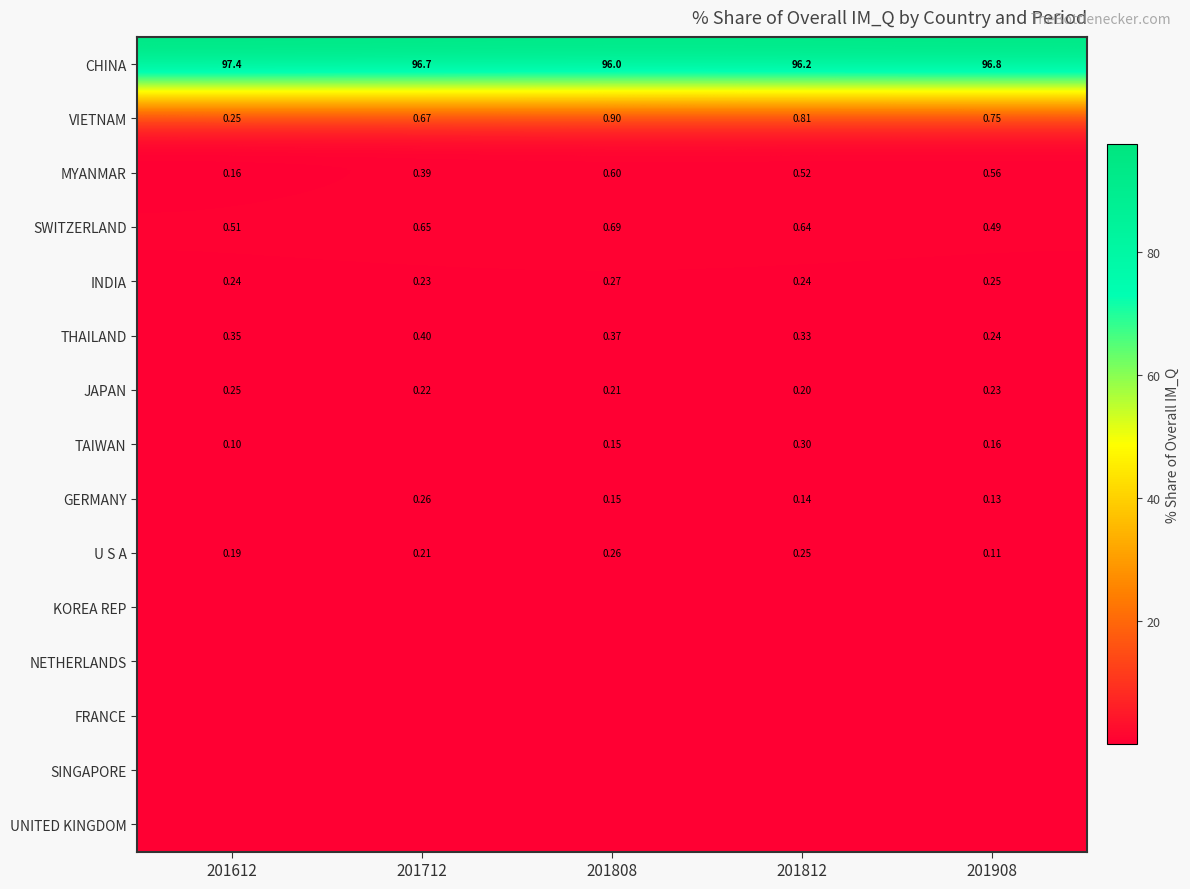

What is the maximum value shown in the chart?

97.4